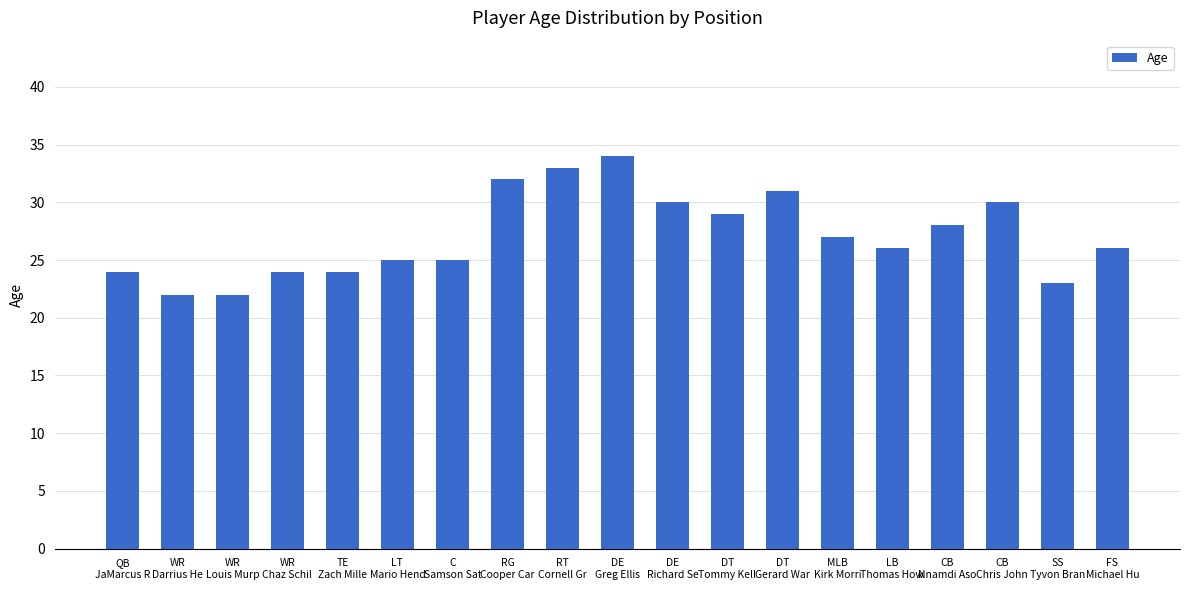

Reading left to right, list all the values displayed in this chart.

24	22	22	24	24	25	25	32	33	34	30	29	31	27	26	28	30	23	26